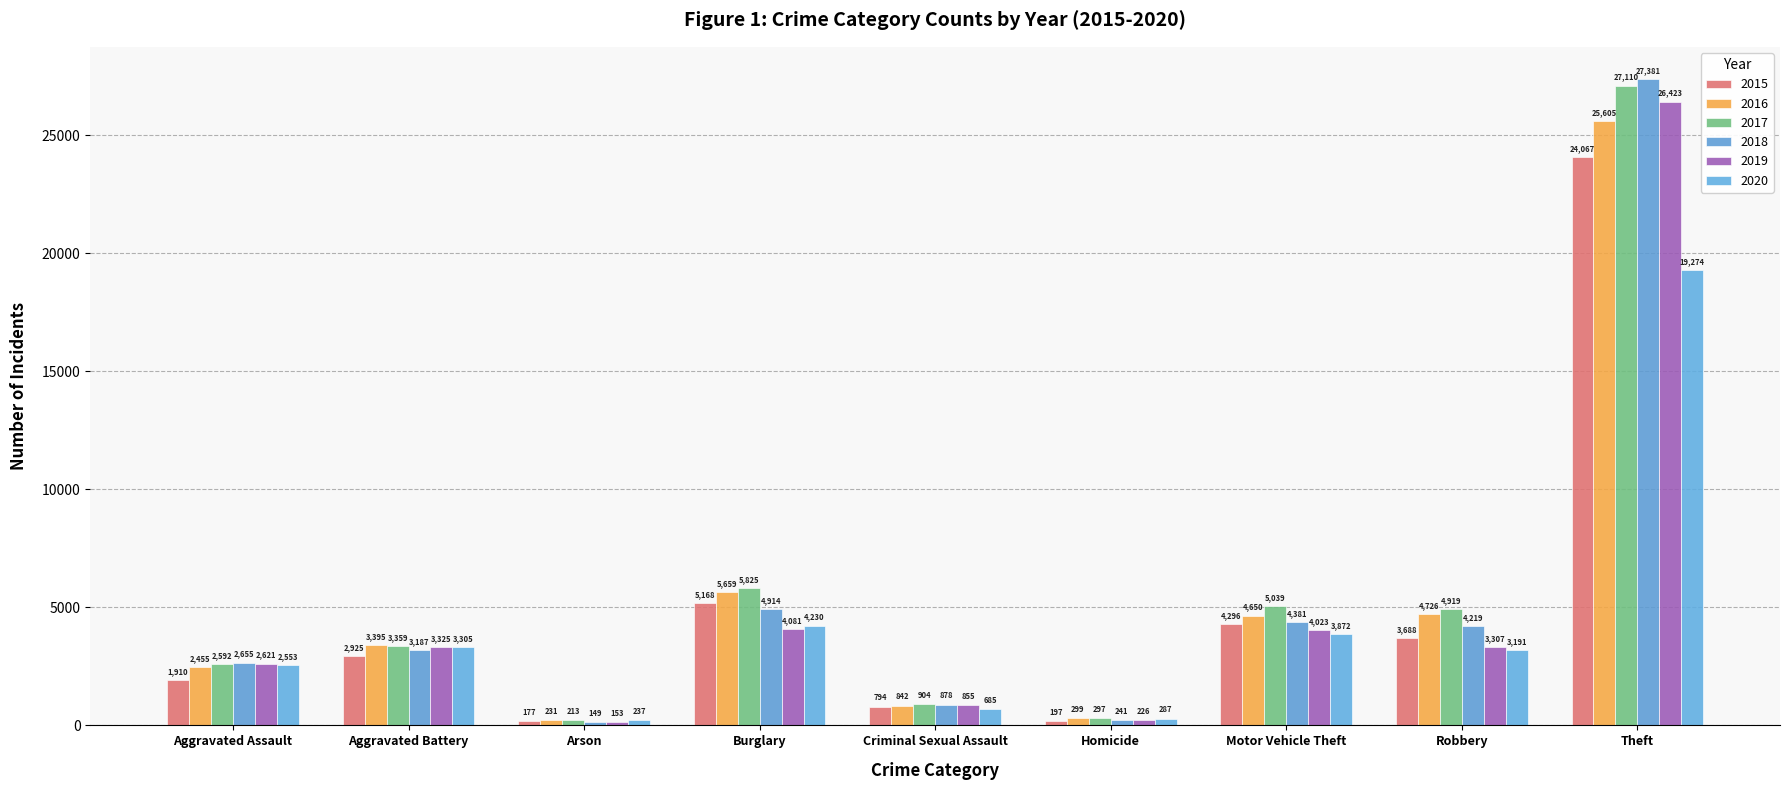

The value of 2016 at Theft is 34744. True or false?

False